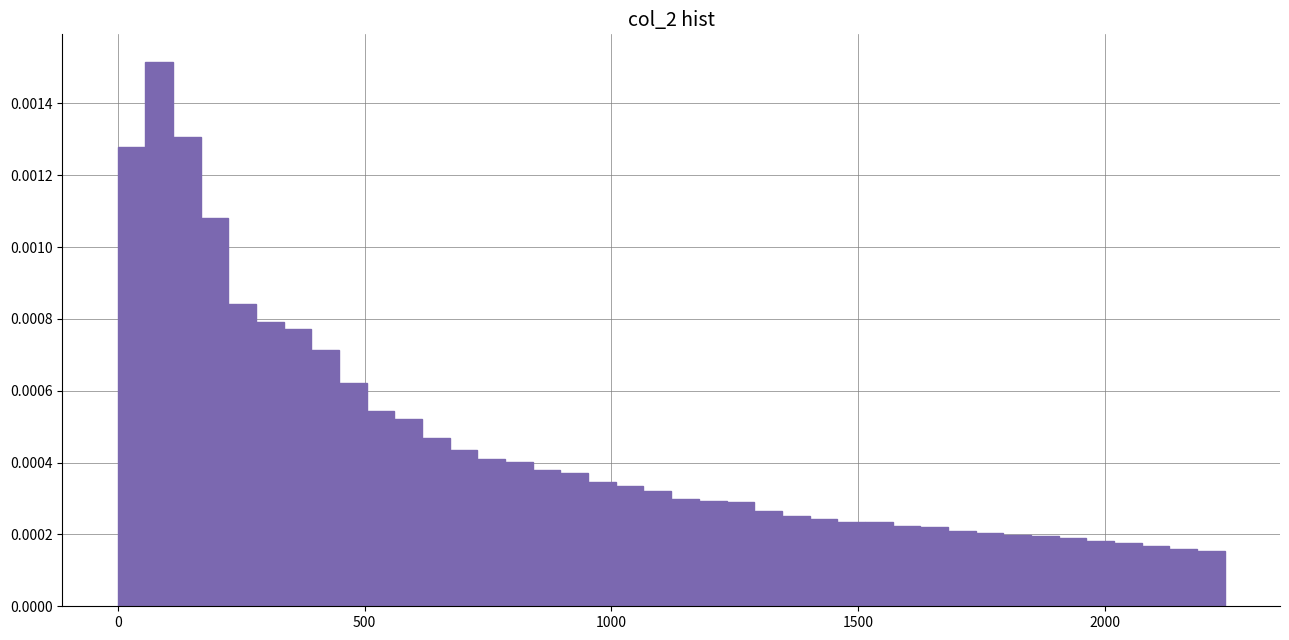

Around what value on the x-axis is the tallest bar? Give the approximate position of its centre, as read against the axis.

100